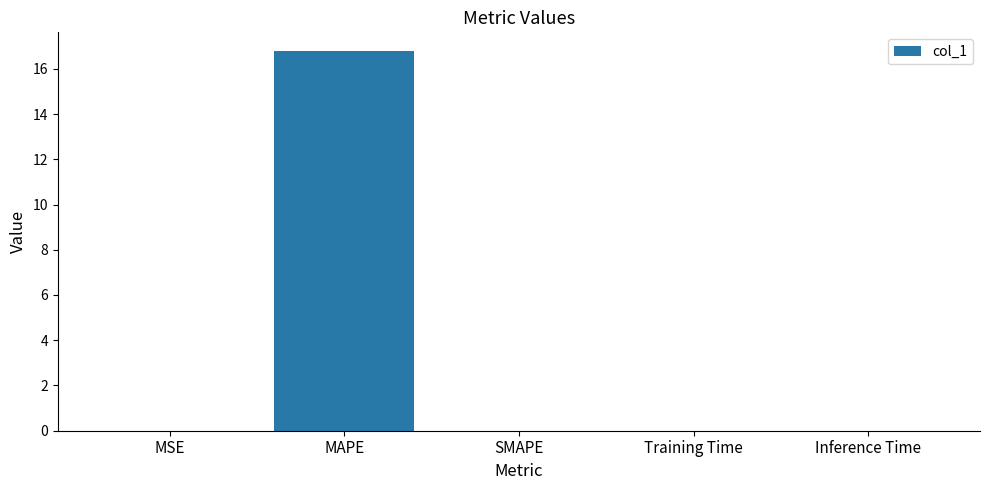

What is the greatest value displayed?

16.8